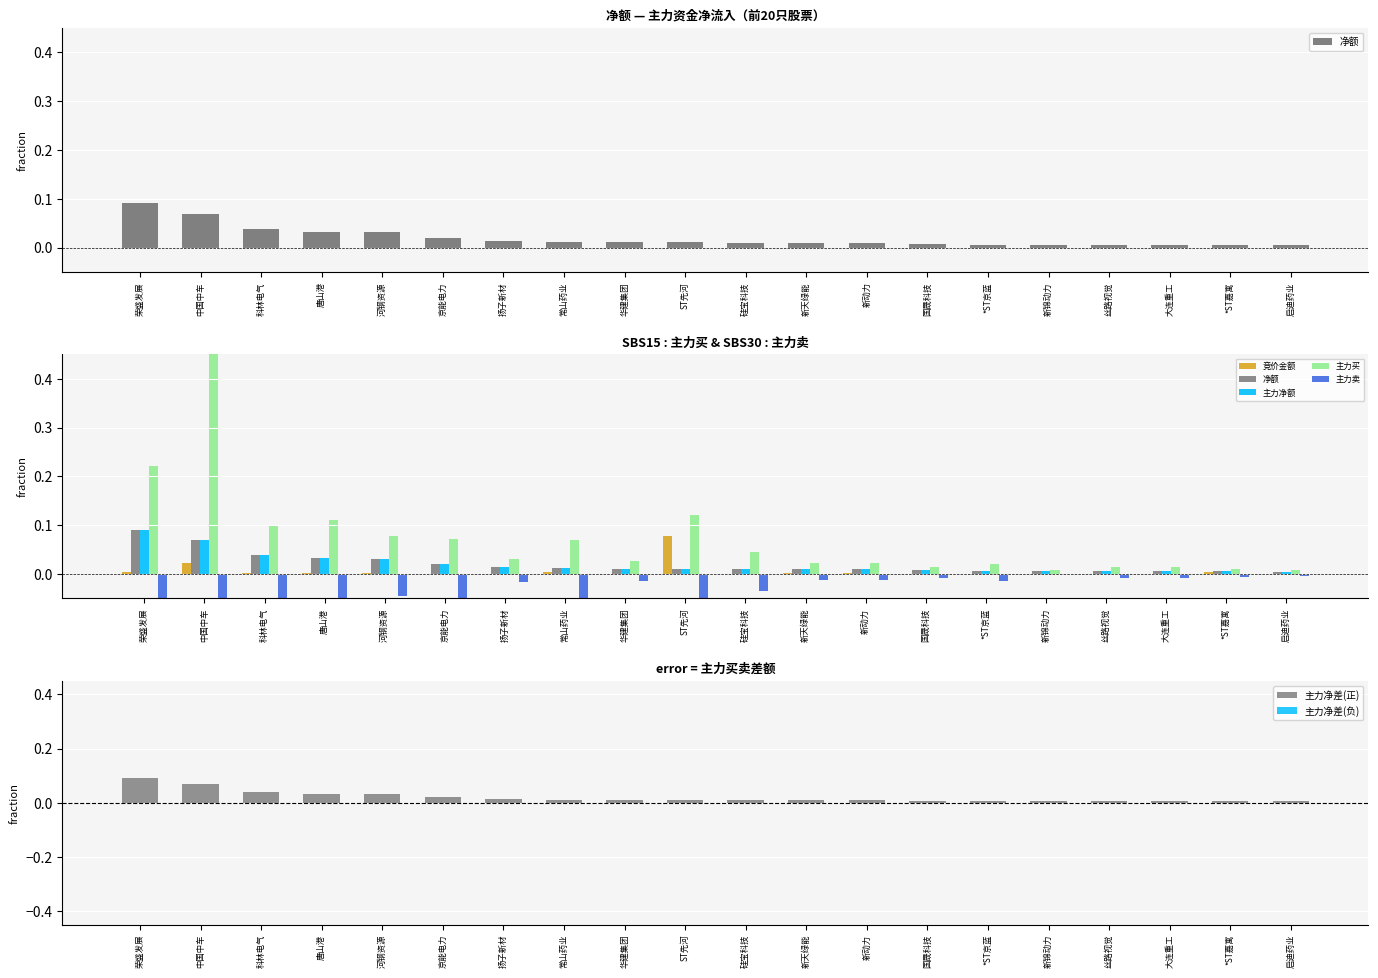

True or false: 竞价金额 has a value of 0.0 at 华建集团.

True